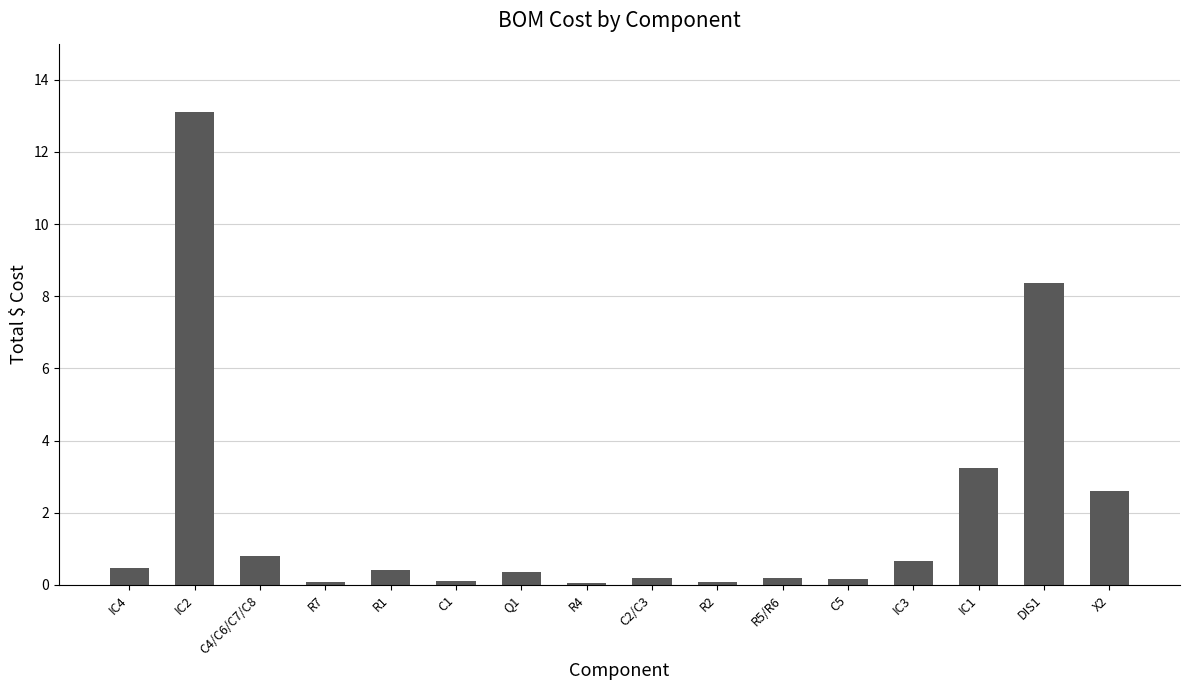

What is the difference between the second highest and minimum values?

8.3